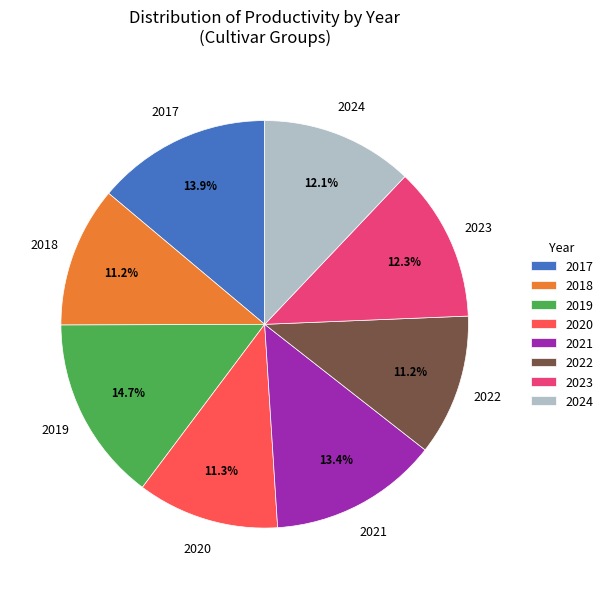

To the nearest percent, what is the combined percentage of 2019 and 2024?

27%